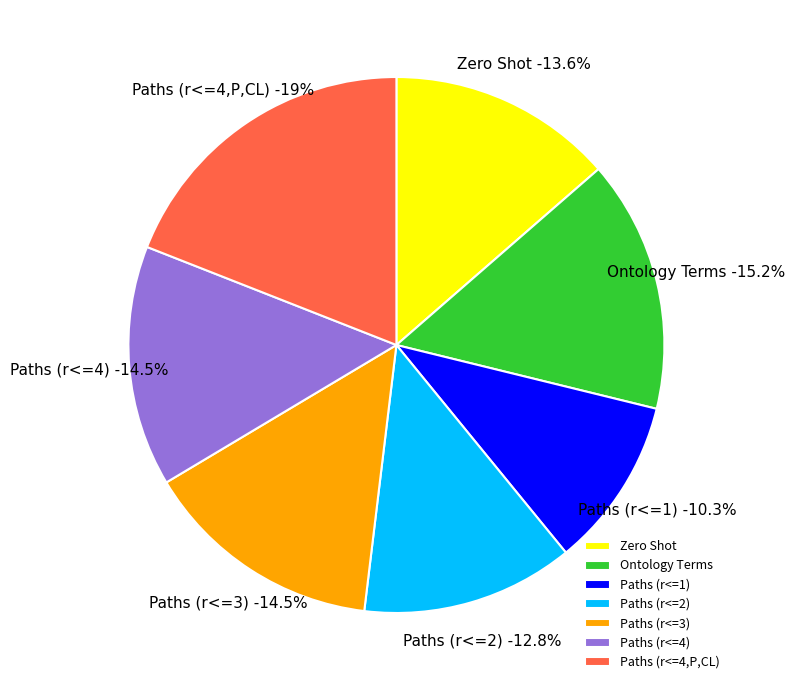

What percentage is the Paths (r<=2) slice, to the nearest percent?

13%